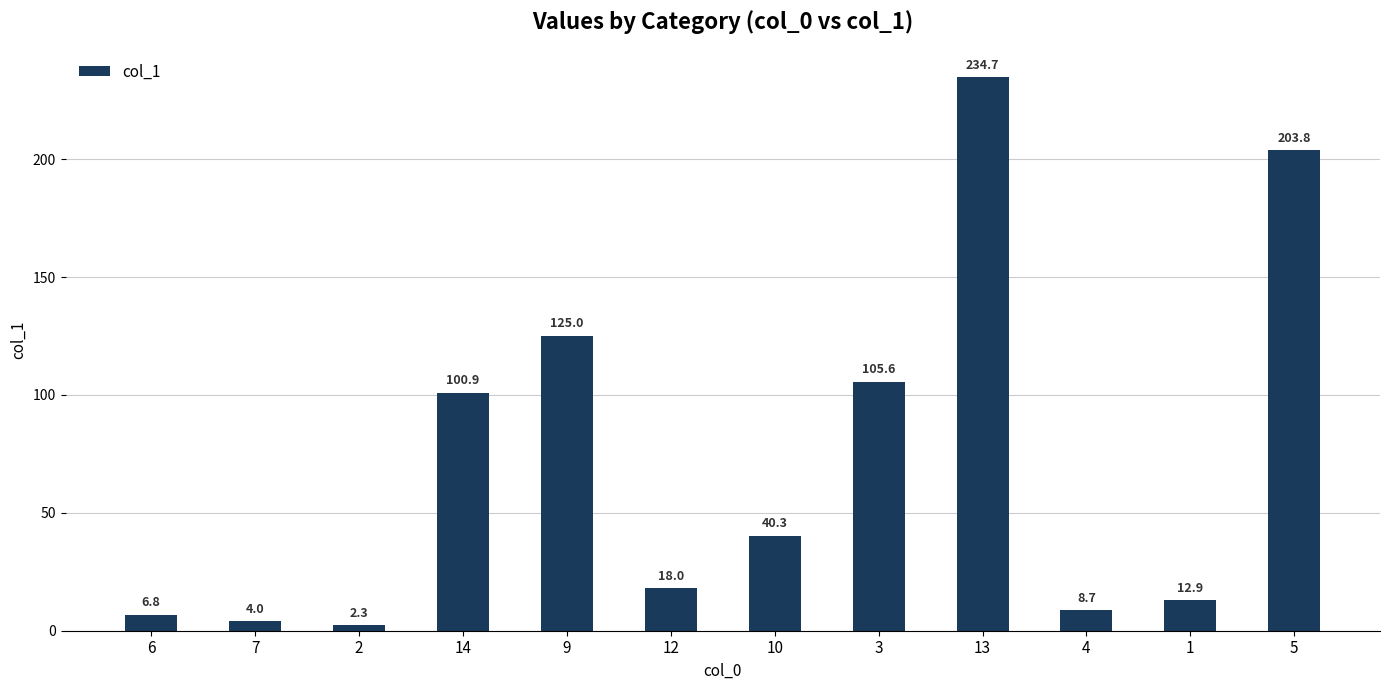

Which label corresponds to the smallest value in the chart?

2